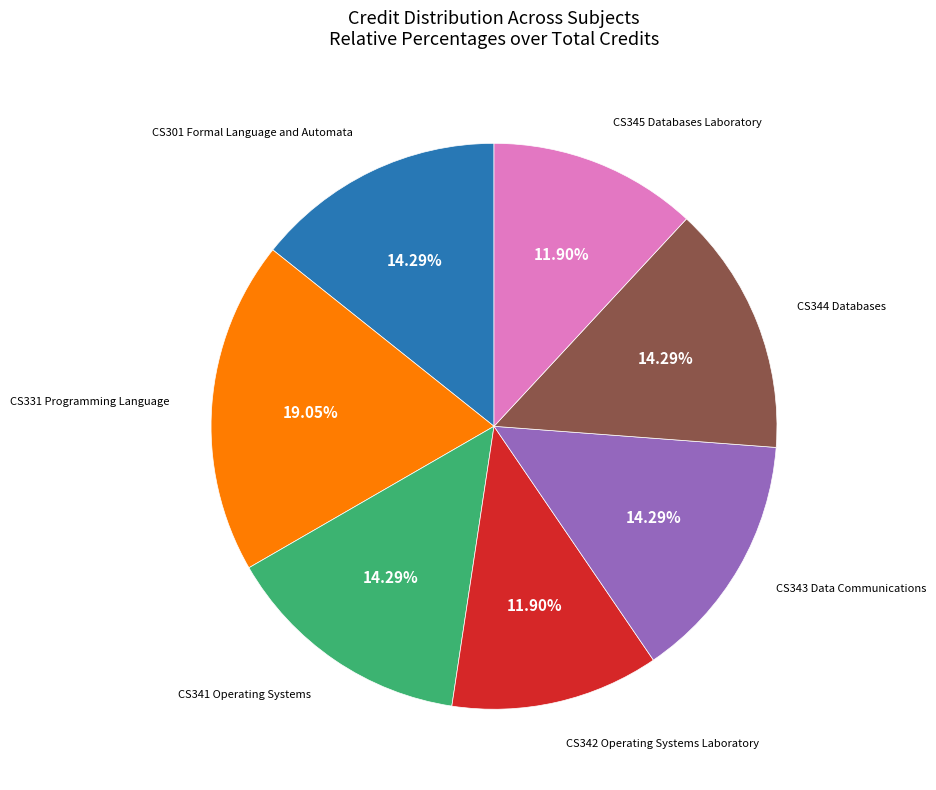

Is there a majority slice in this chart?

No